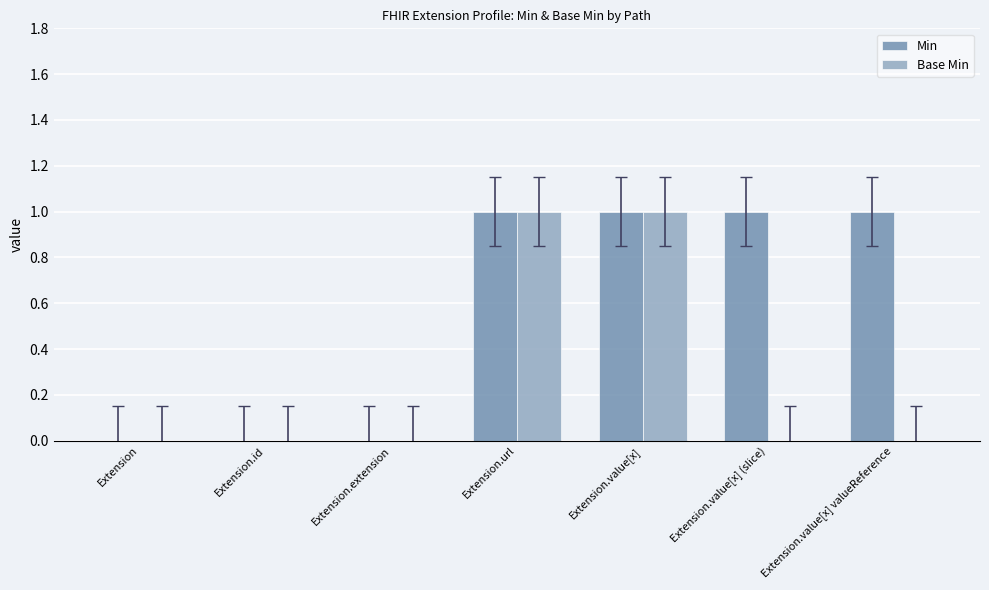

The value of Base Min at Extension.url is 1. True or false?

True